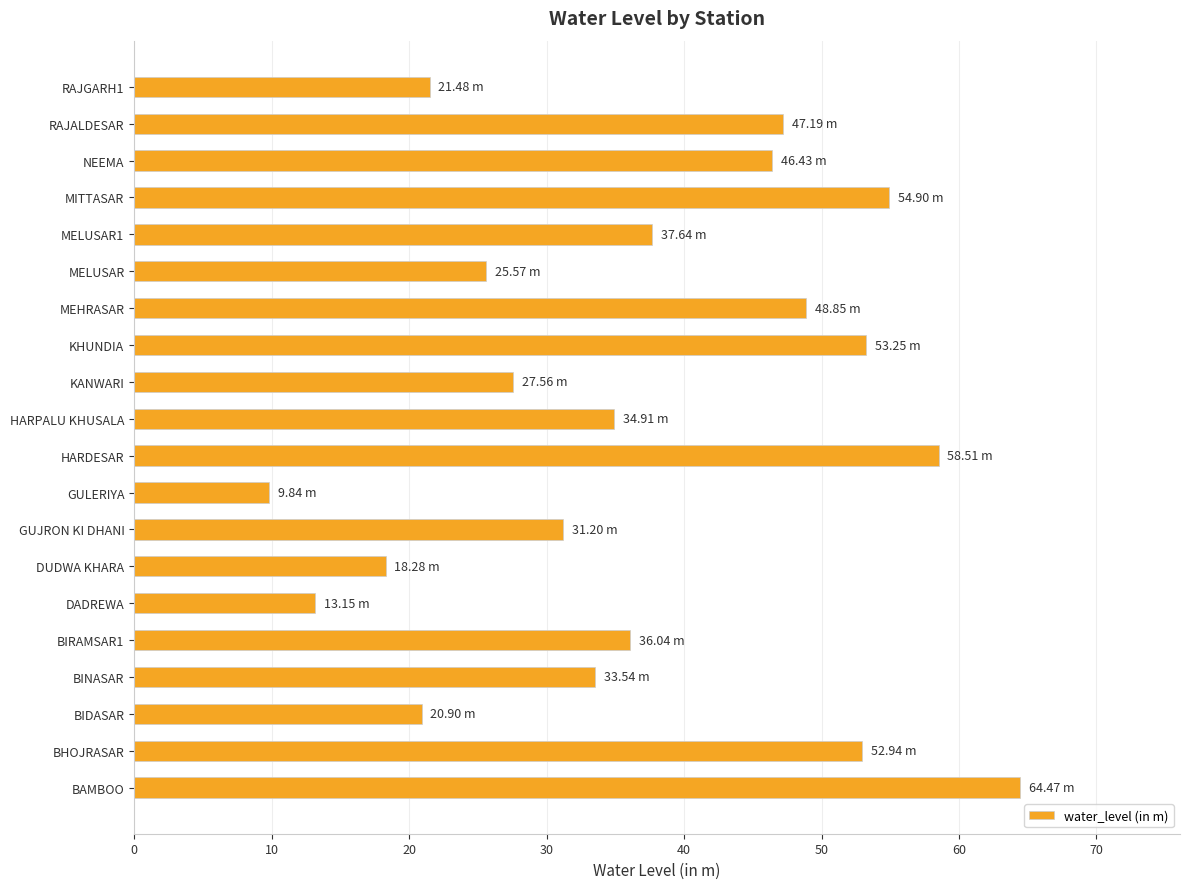

What is the change in value from HARPALU KHUSALA to MELUSAR1?

+2.7